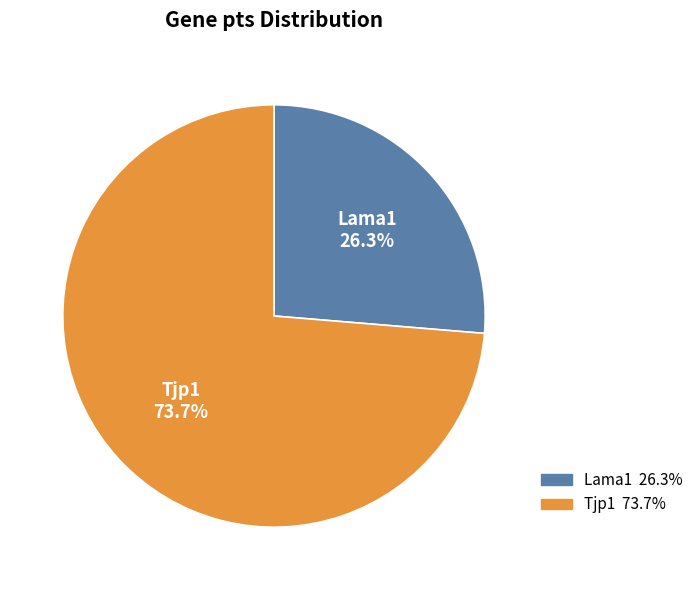

Rank the categories by value from lowest to highest.

Lama1, Tjp1